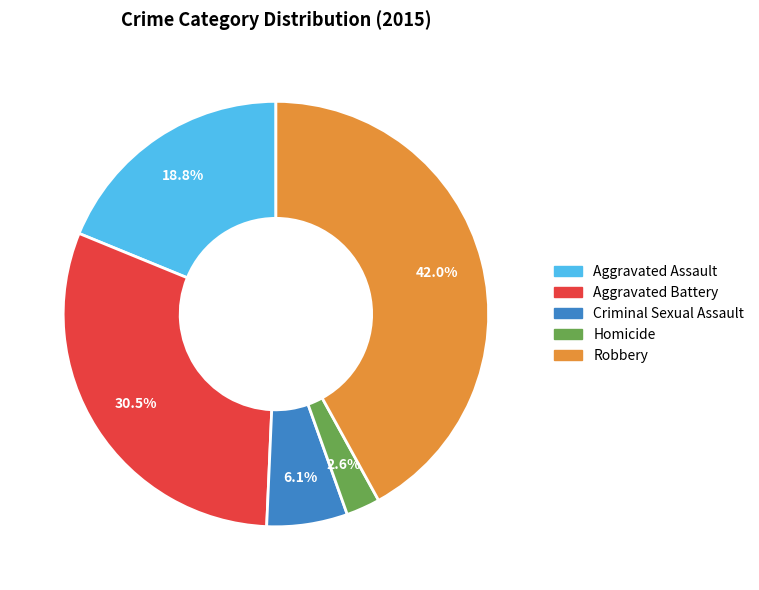

Which category has the biggest portion of the pie?

Robbery